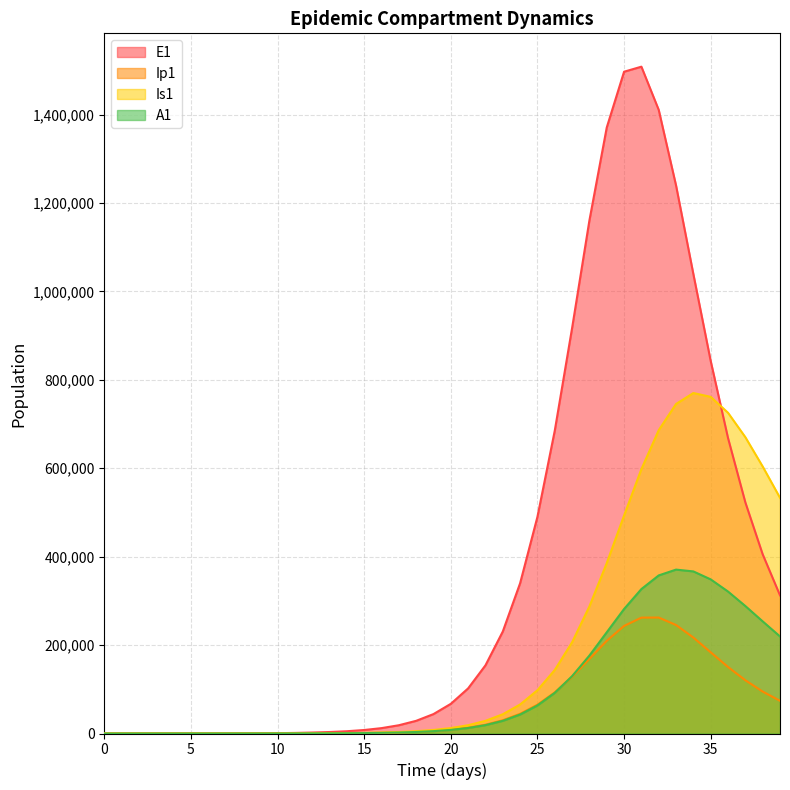

Is it true that A1 equals 28651.6 at 23?

True